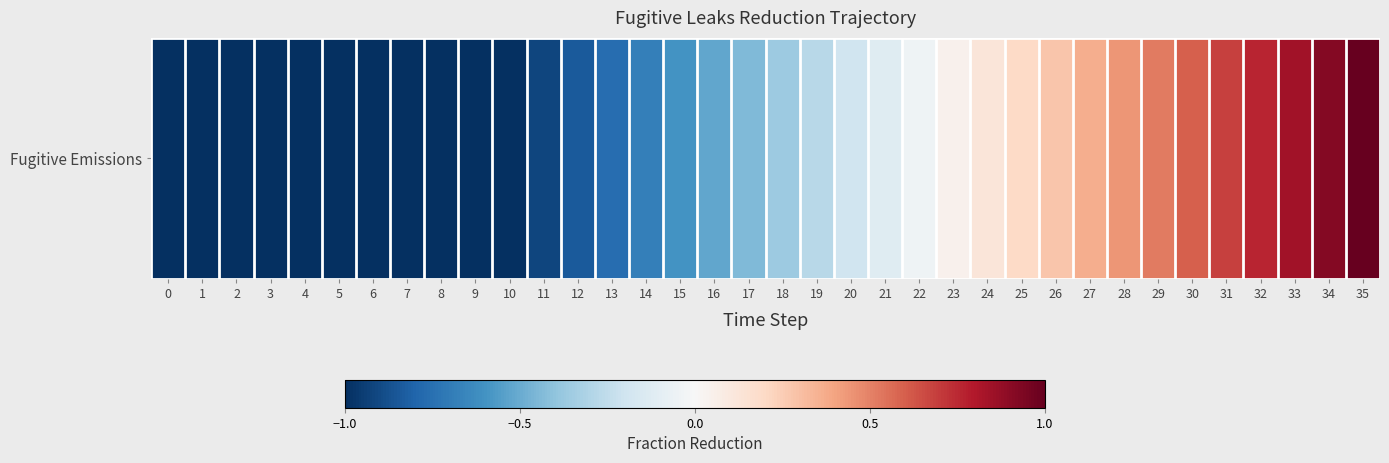

Between 2 and 20, which is larger?

20